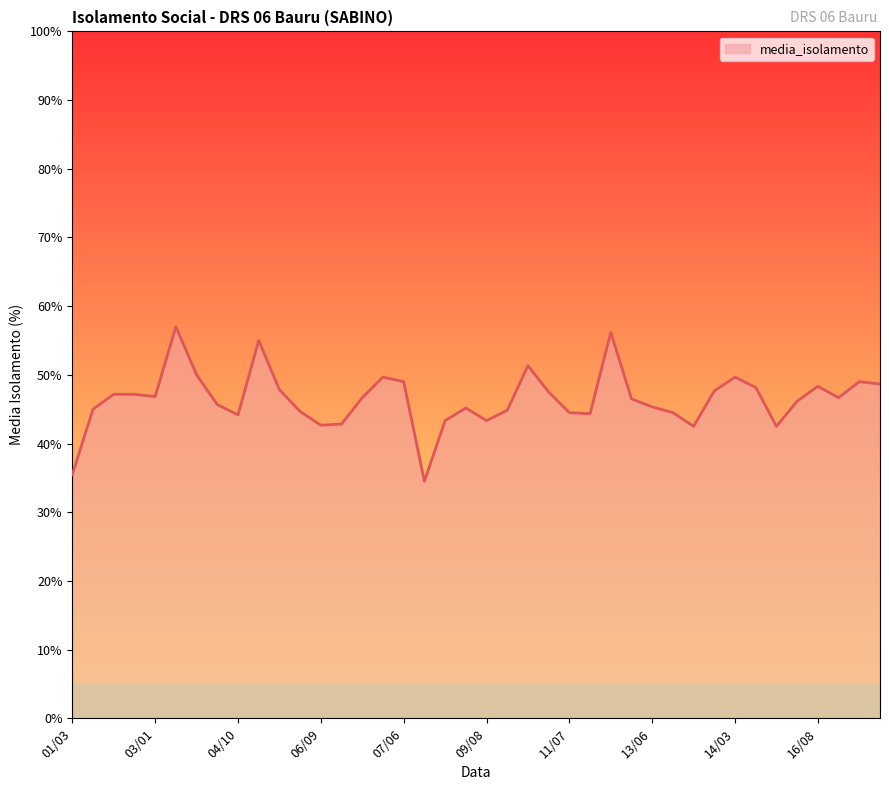

What is the greatest value displayed?

57.0